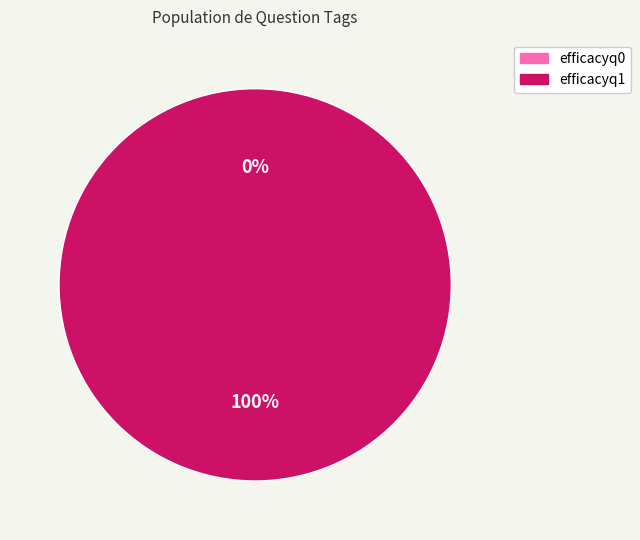

How many slices are in this pie chart?

2